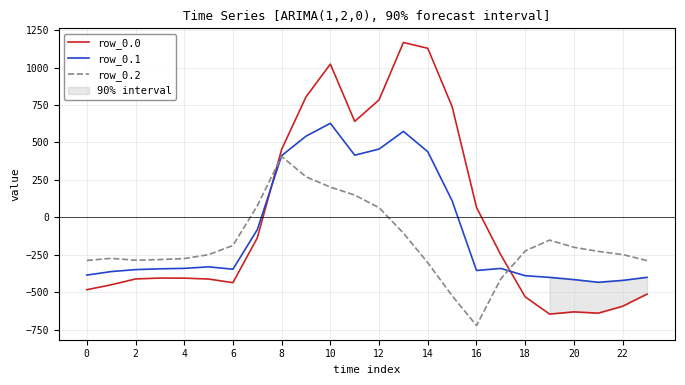

Count the number of categories in the chart.

24